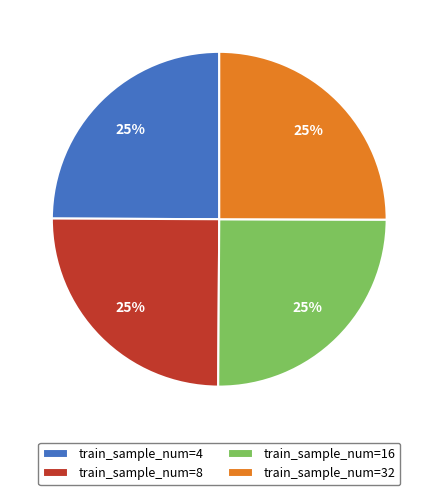

To the nearest percent, what percentage of the pie is train_sample_num=16?

25%